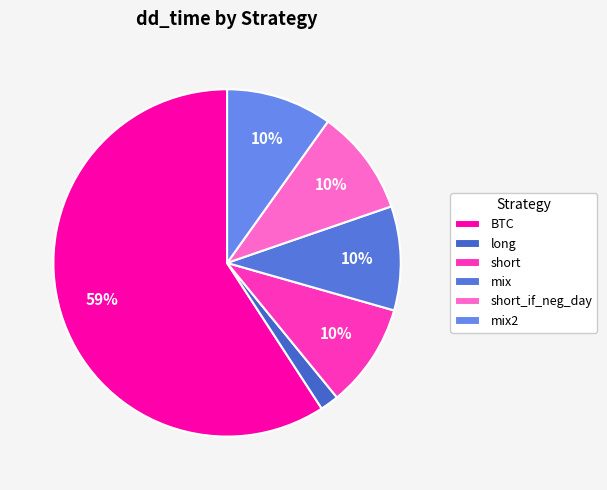

Count the number of slices in the pie.

6